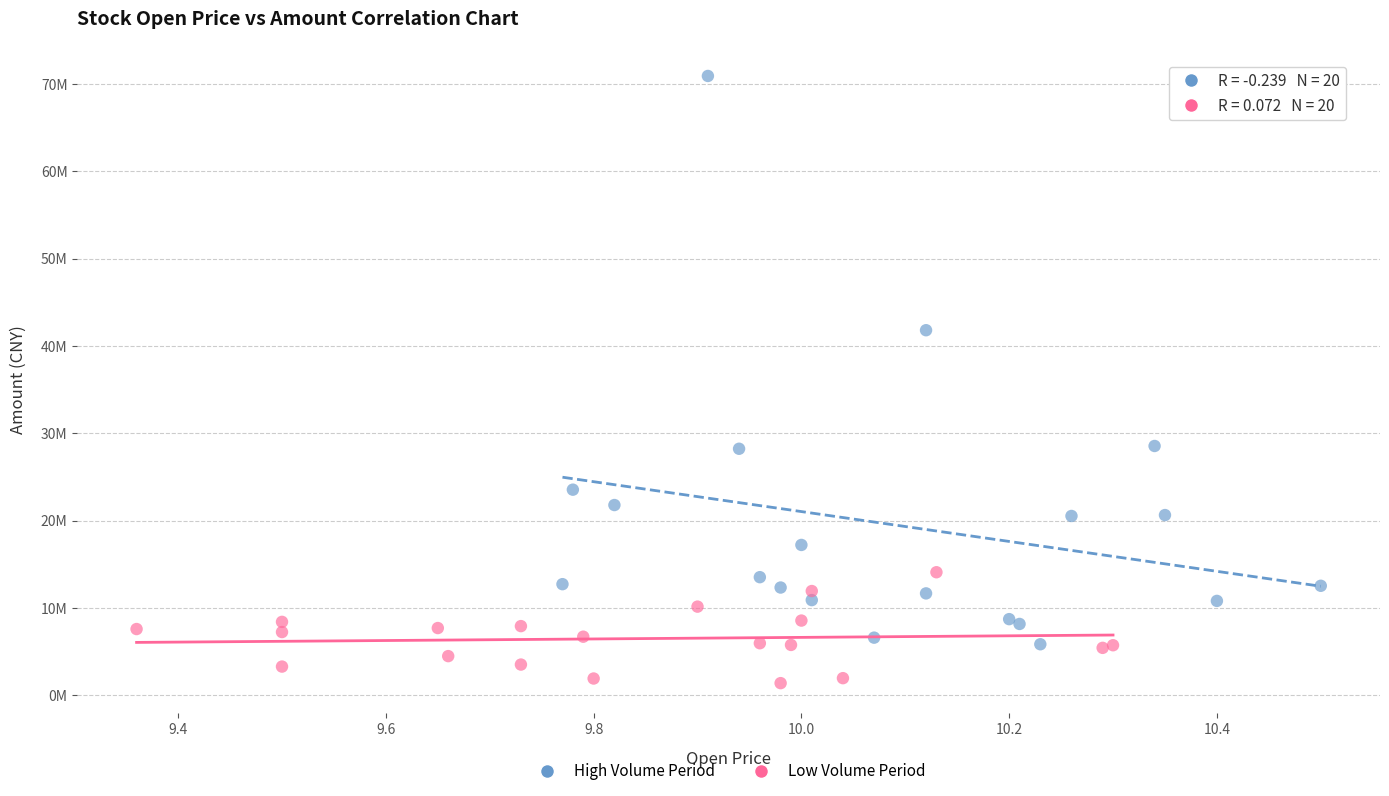

Which series contains the lowest Y value?

Low Volume Period